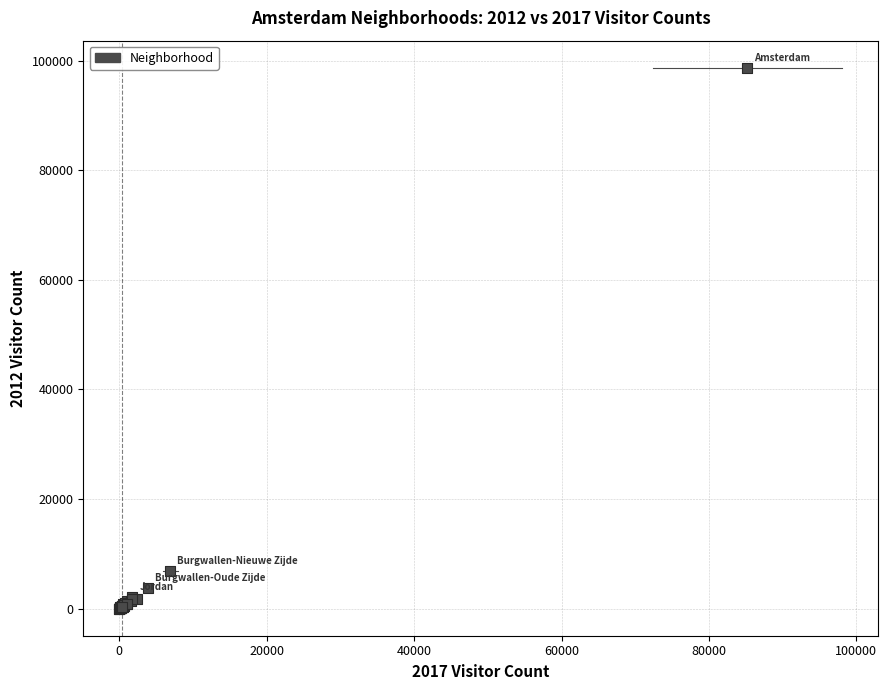

What Y value in the scatter plot is closest to 49356?

6861